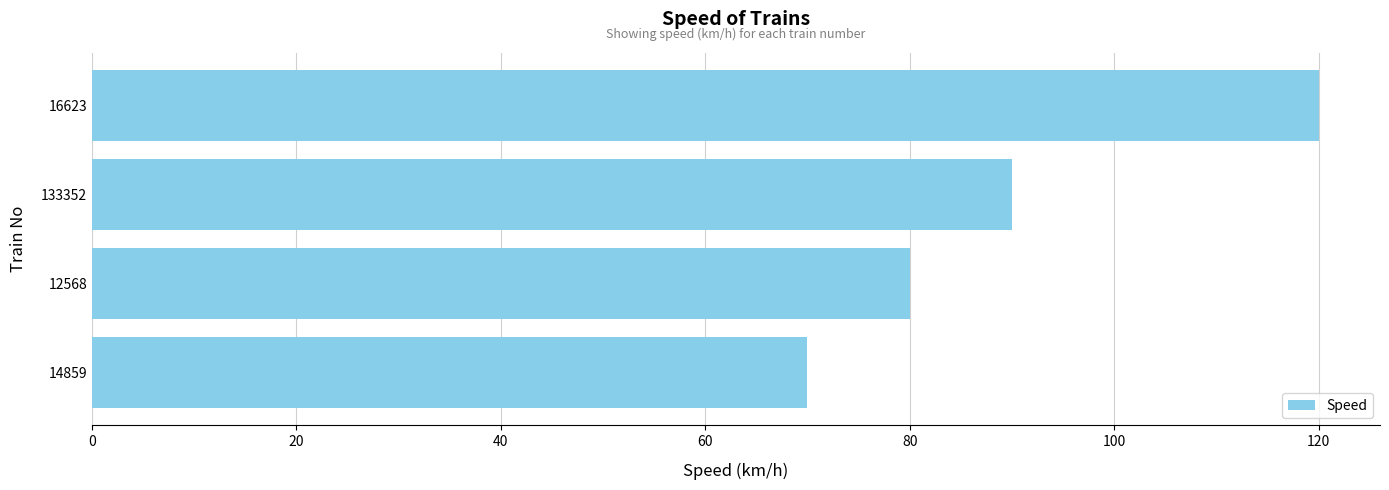

What is the change in value from 12568 to 133352?

+10